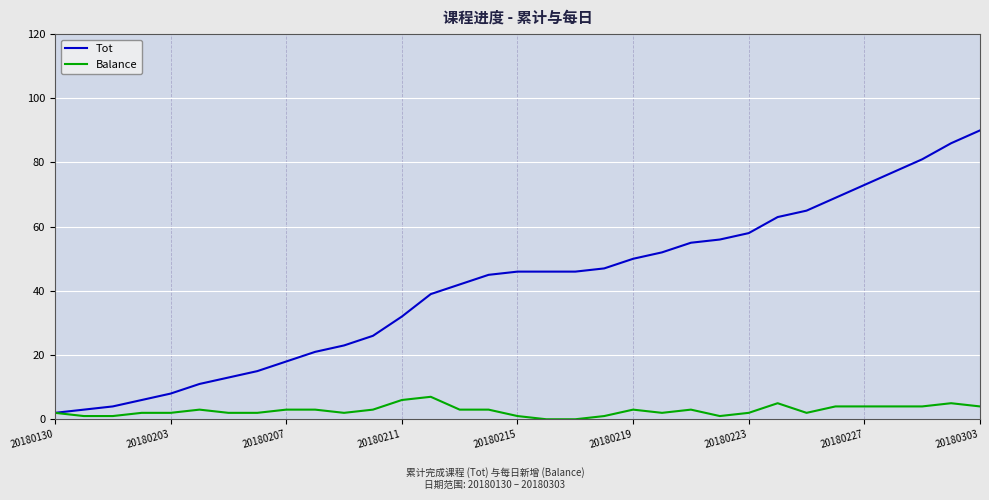

Which series has the largest total across all categories?

Tot